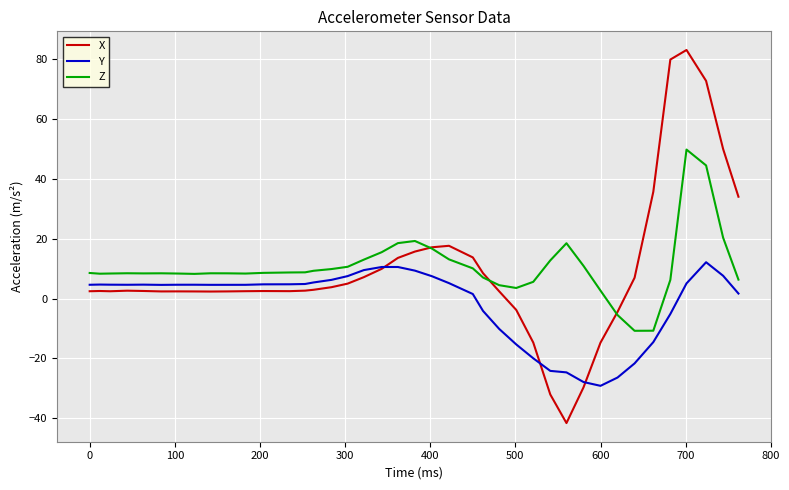

Does the chart have visible grid lines?

Yes